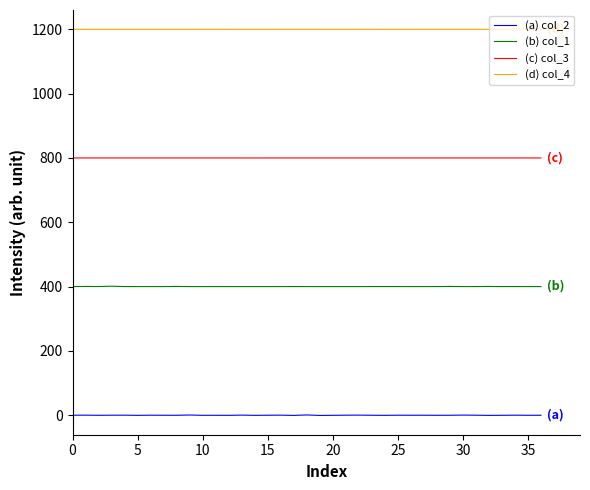

What are all the series names shown in the legend?

(a) col_2, (b) col_1, (c) col_3, (d) col_4